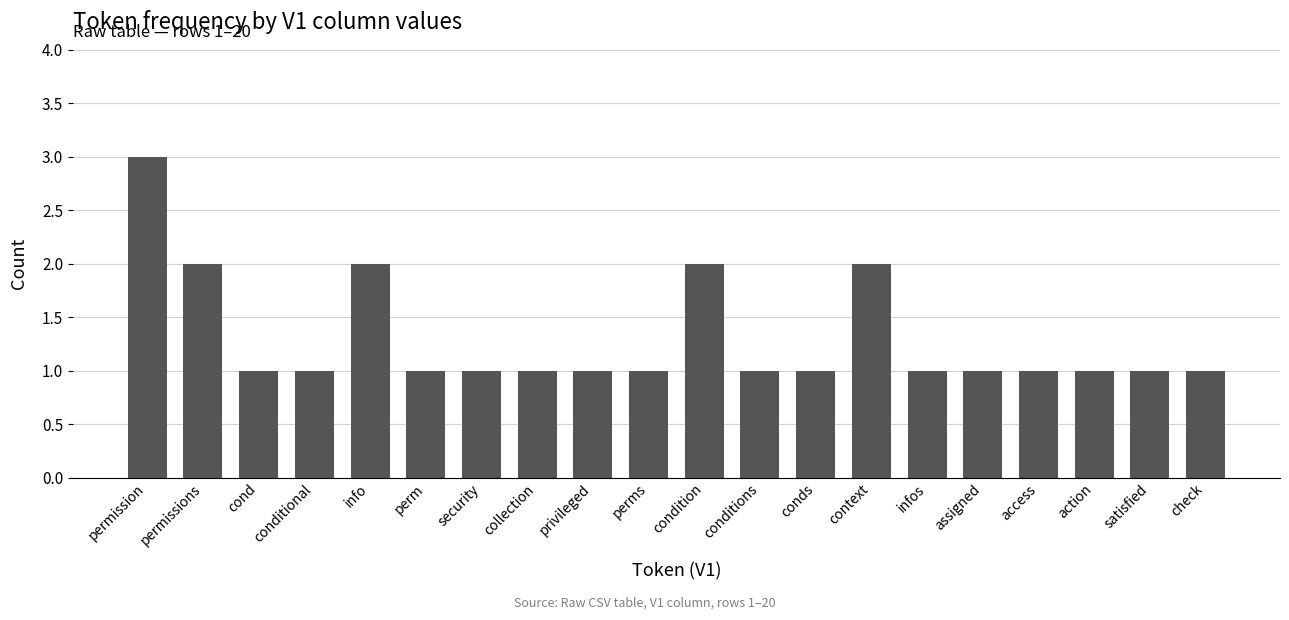

Reading left to right, what are all the values shown in this chart?

permission=3	permissions=2	cond=1	conditional=1	info=2	perm=1	security=1	collection=1	privileged=1	perms=1	condition=2	conditions=1	conds=1	context=2	infos=1	assigned=1	access=1	action=1	satisfied=1	check=1